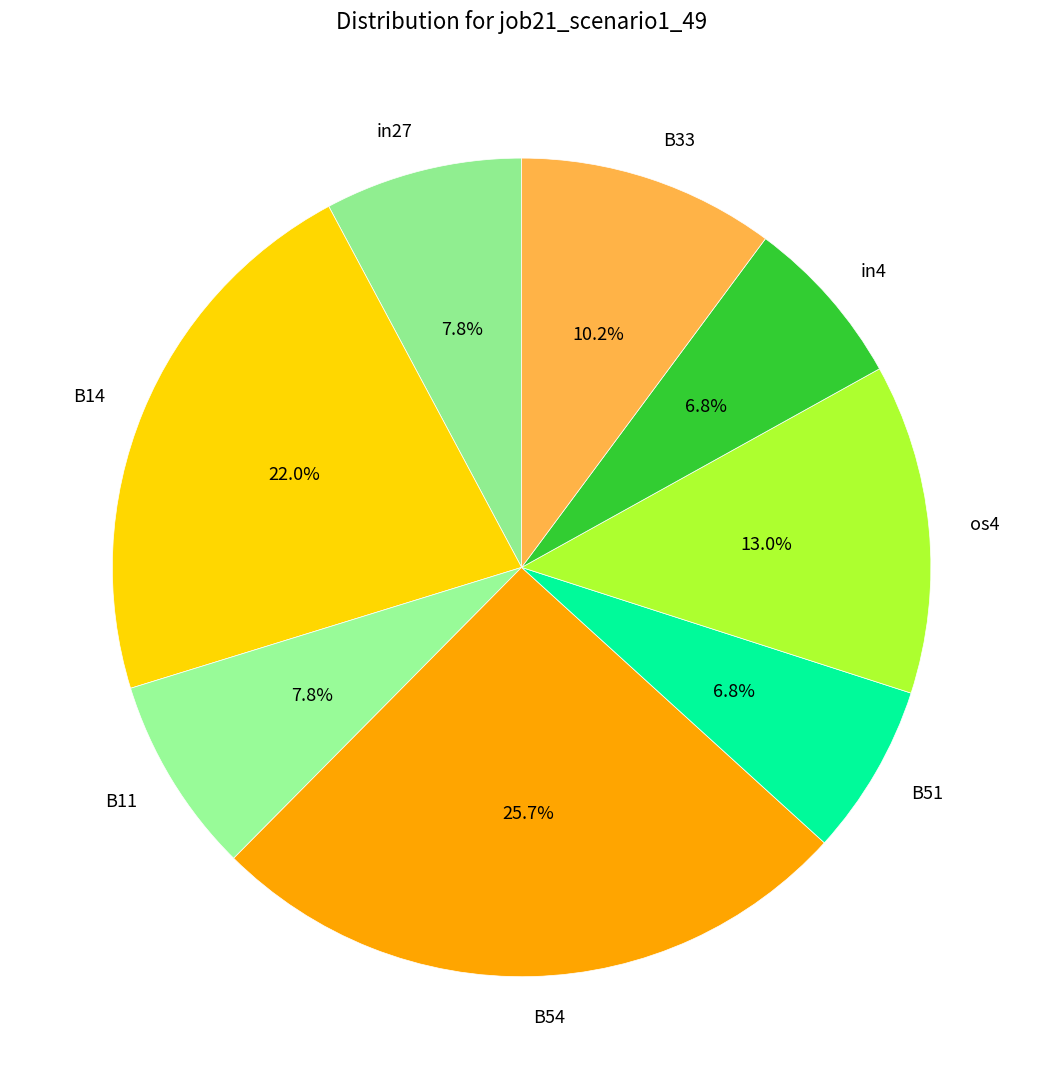

What percentage is NOT represented by in27?

92.2%